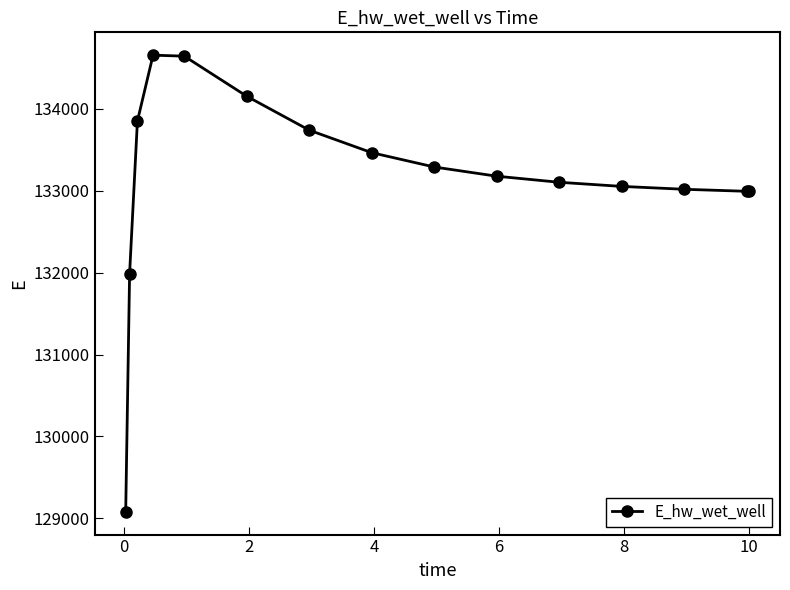

What is the value of the 8th point from the left?

133465.2